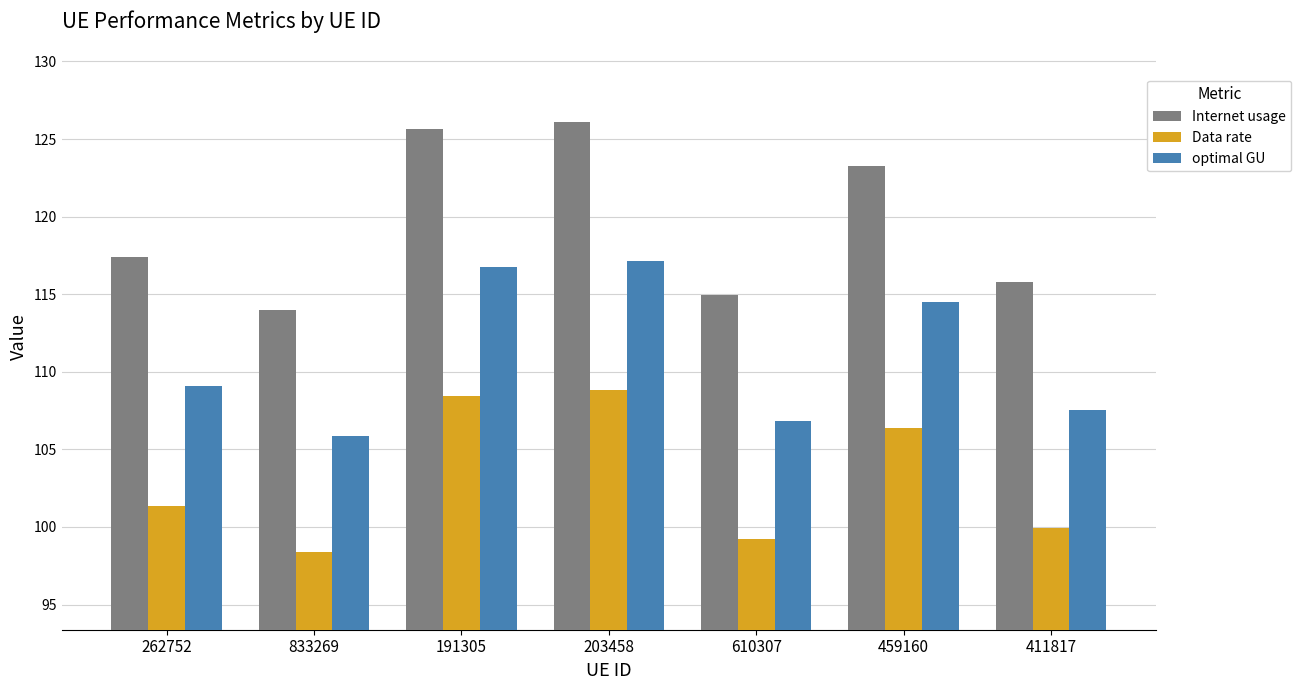

List the series in order of their overall mean, lowest first.

Data rate, optimal GU, Internet usage